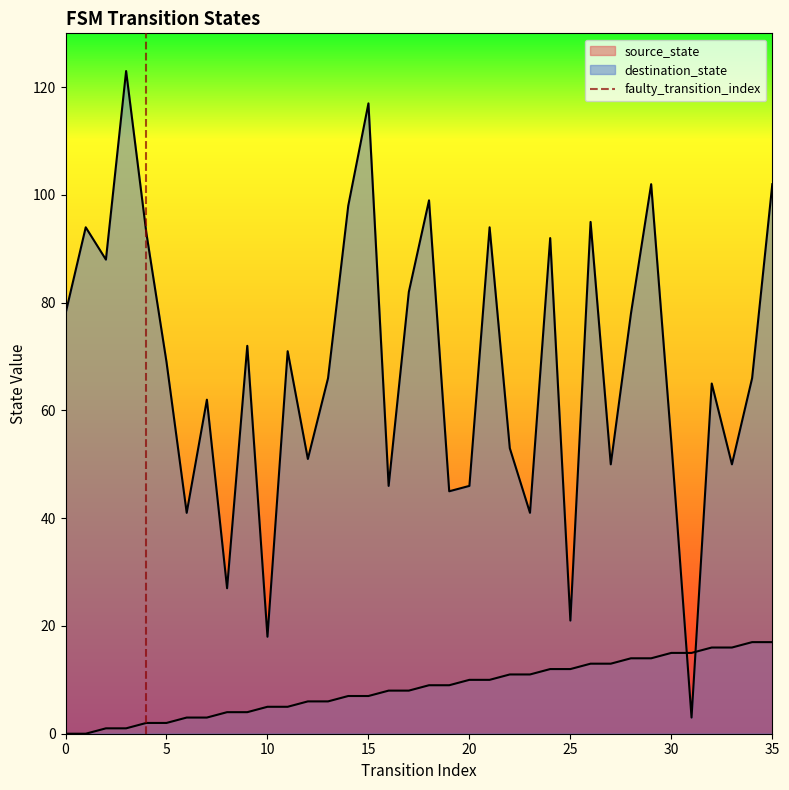

How many values are below 1?

1